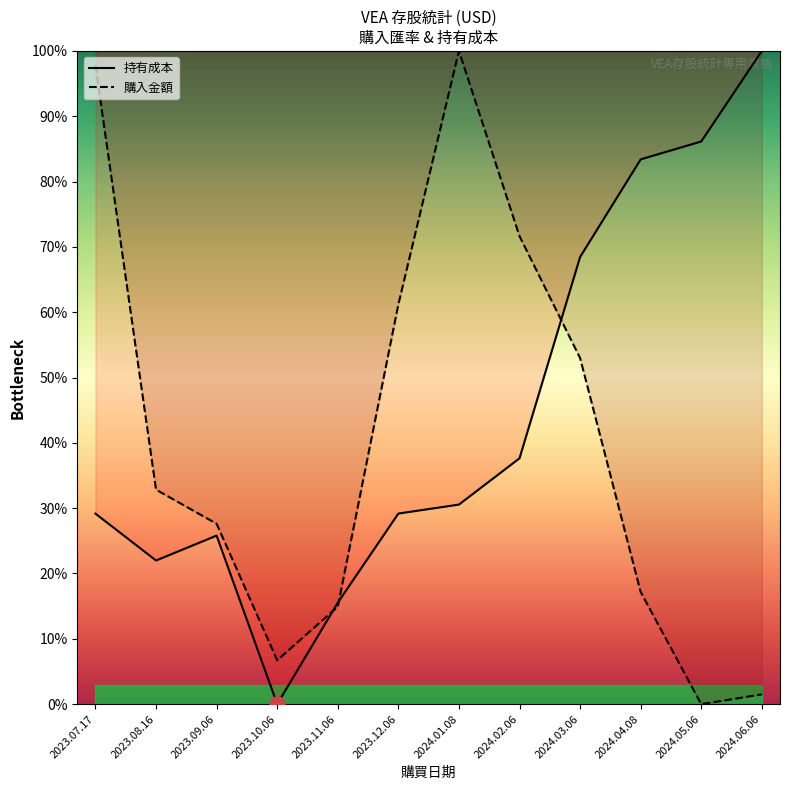

At how many categories does at least one series exceed 71?

6